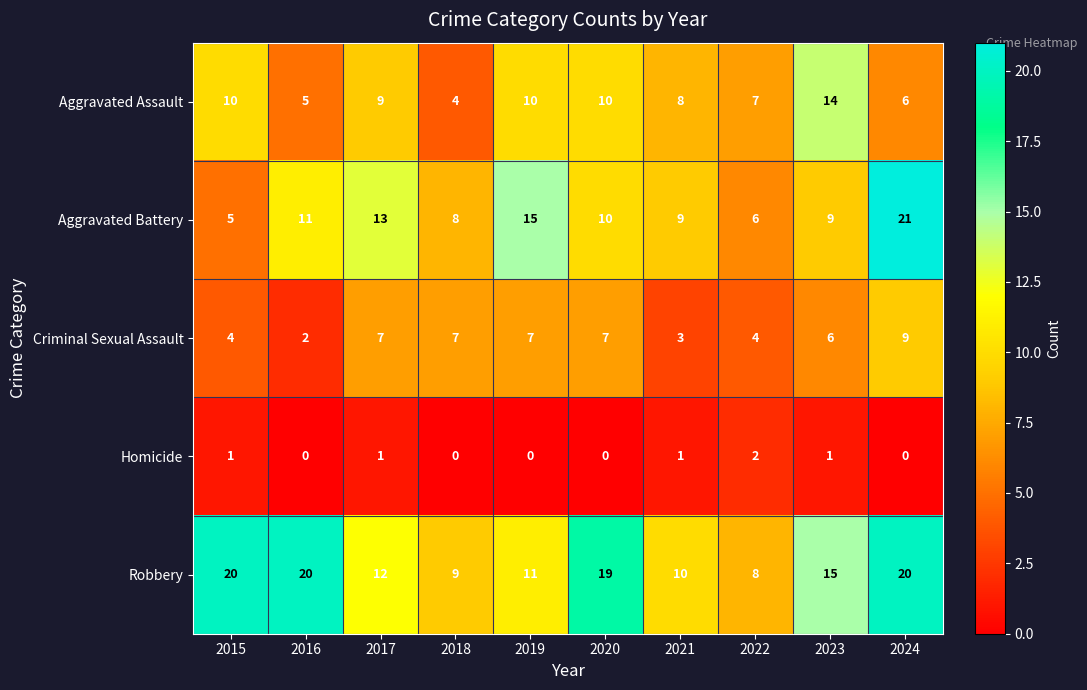

Which category has the highest value across all series?

2024